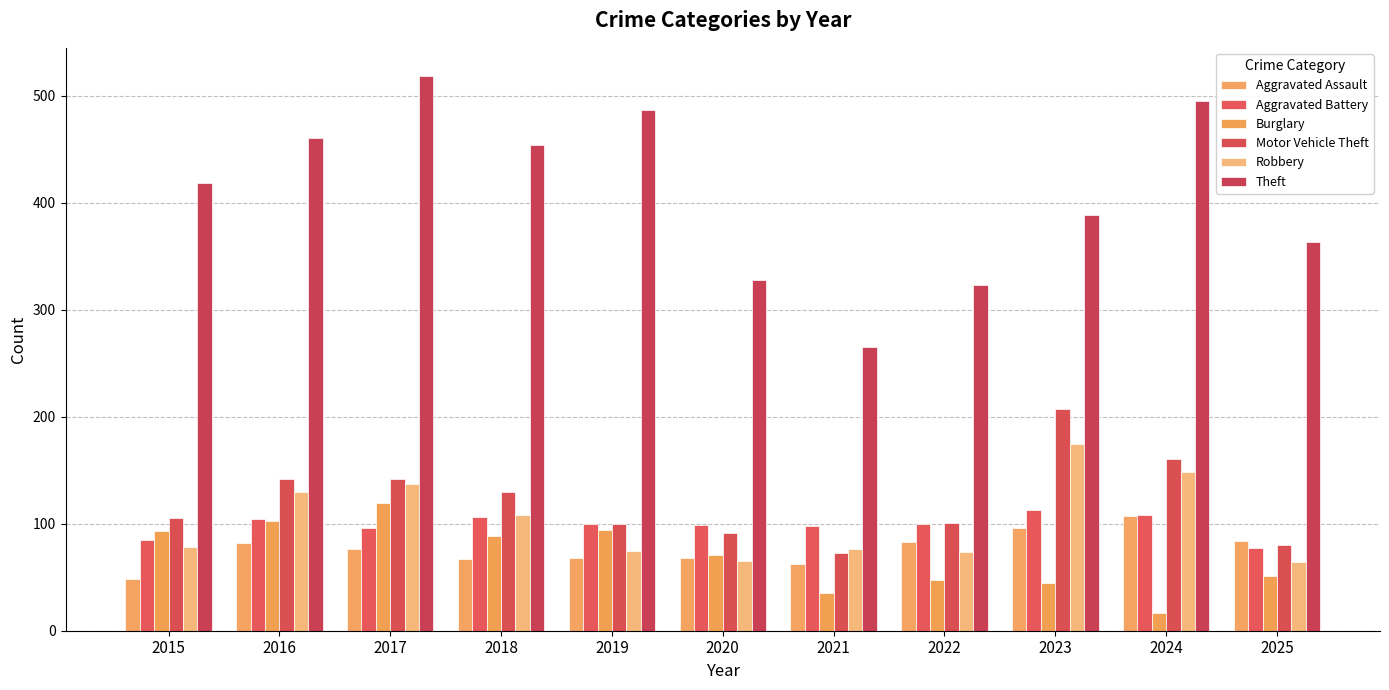

What are all the series names shown in the legend?

Aggravated Assault, Aggravated Battery, Burglary, Motor Vehicle Theft, Robbery, Theft